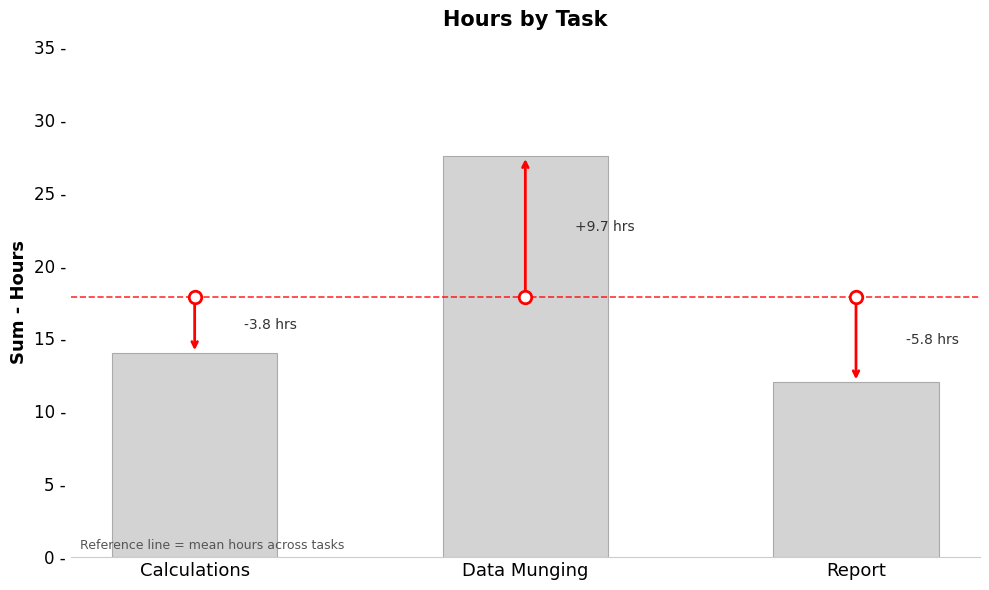

Which label corresponds to the largest value in the chart?

Data Munging